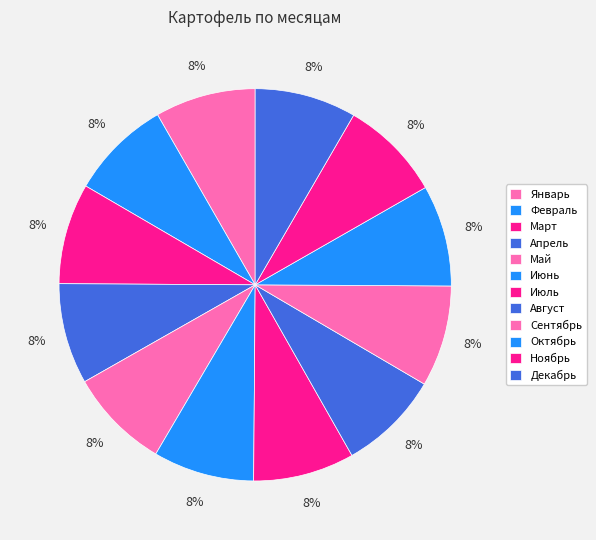

Rank the categories by value from lowest to highest.

Январь, Февраль, Март, Апрель, Май, Июнь, Июль, Август, Сентябрь, Октябрь, Ноябрь, Декабрь